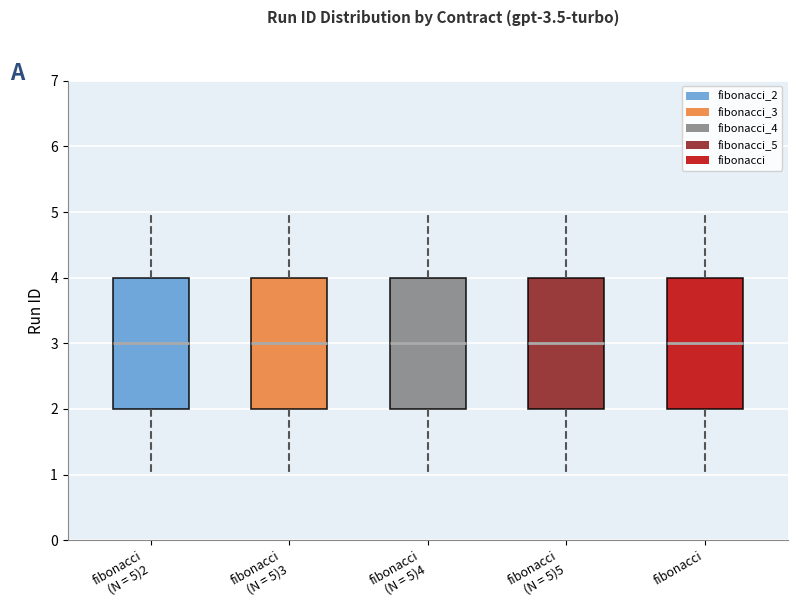

Reading left to right, read every box against the y-axis: the position of its median line, the range the box covers, and the ends of its whiskers. The values are not printed on the chart, so give them approximately, as read against the axis.

fibonacci (N = 5)2: median 3, box 2 to 4, whiskers 1 to 5
fibonacci (N = 5)3: median 3, box 2 to 4, whiskers 1 to 5
fibonacci (N = 5)4: median 3, box 2 to 4, whiskers 1 to 5
fibonacci (N = 5)5: median 3, box 2 to 4, whiskers 1 to 5
fibonacci: median 3, box 2 to 4, whiskers 1 to 5